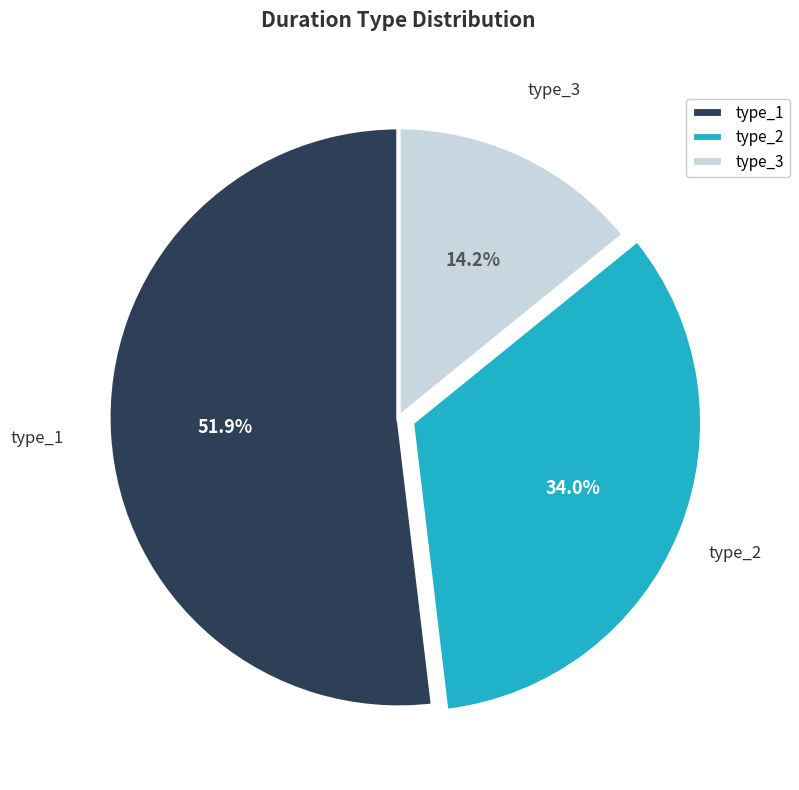

Does any single category account for the majority?

Yes